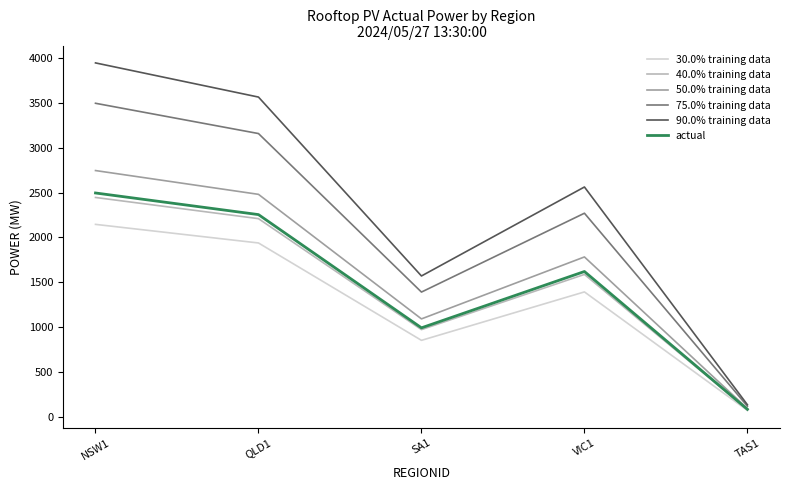

The 90.0% training data series shows 1527.1 at NSW1. True or false?

False